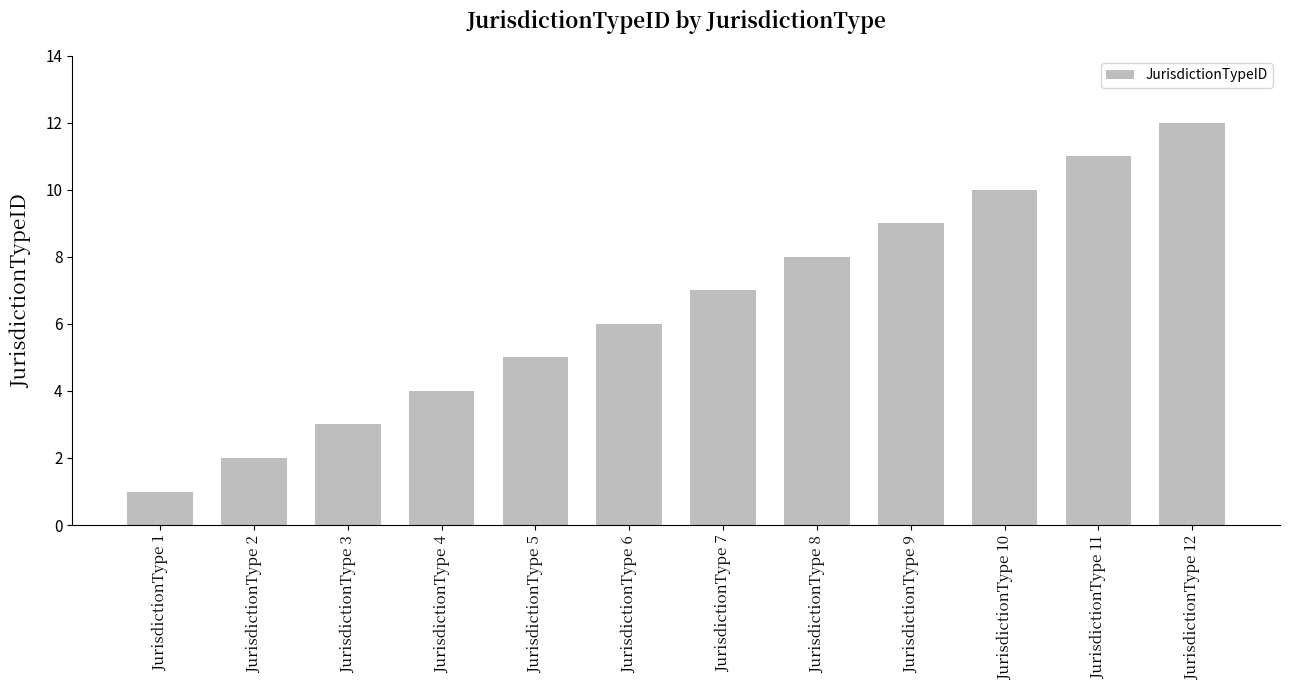

List the labels in order of value, largest first.

JurisdictionType 12, JurisdictionType 11, JurisdictionType 10, JurisdictionType 9, JurisdictionType 8, JurisdictionType 7, JurisdictionType 6, JurisdictionType 5, JurisdictionType 4, JurisdictionType 3, JurisdictionType 2, JurisdictionType 1